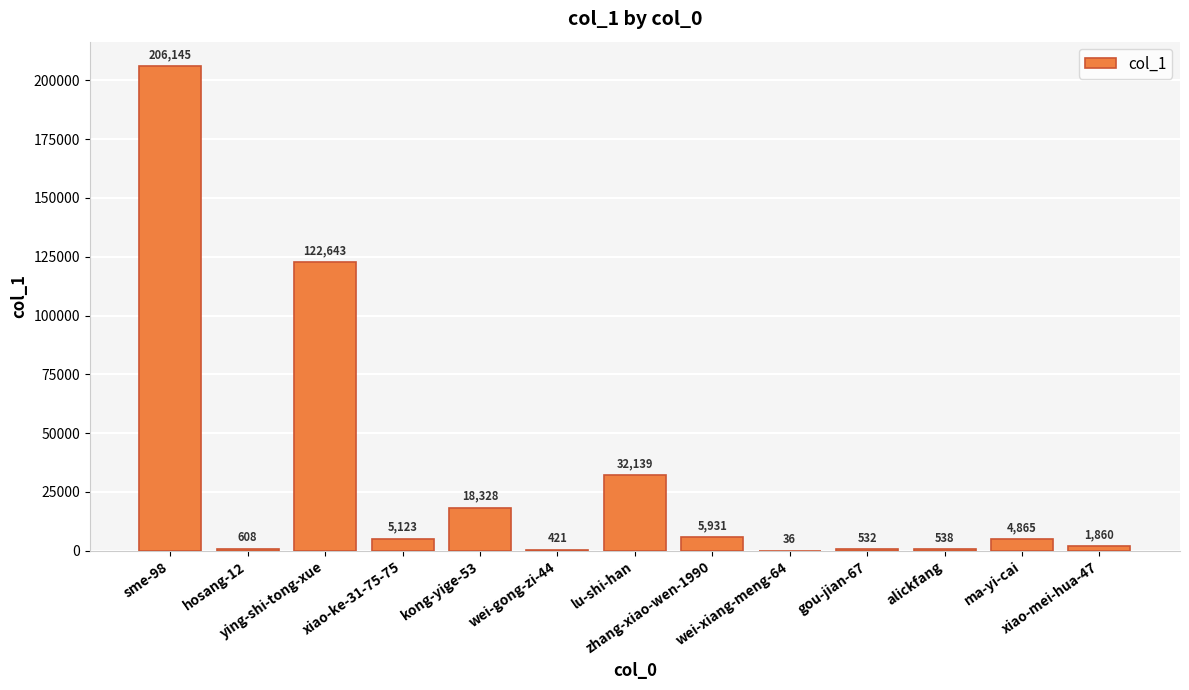

What is the sum of all values?

399169